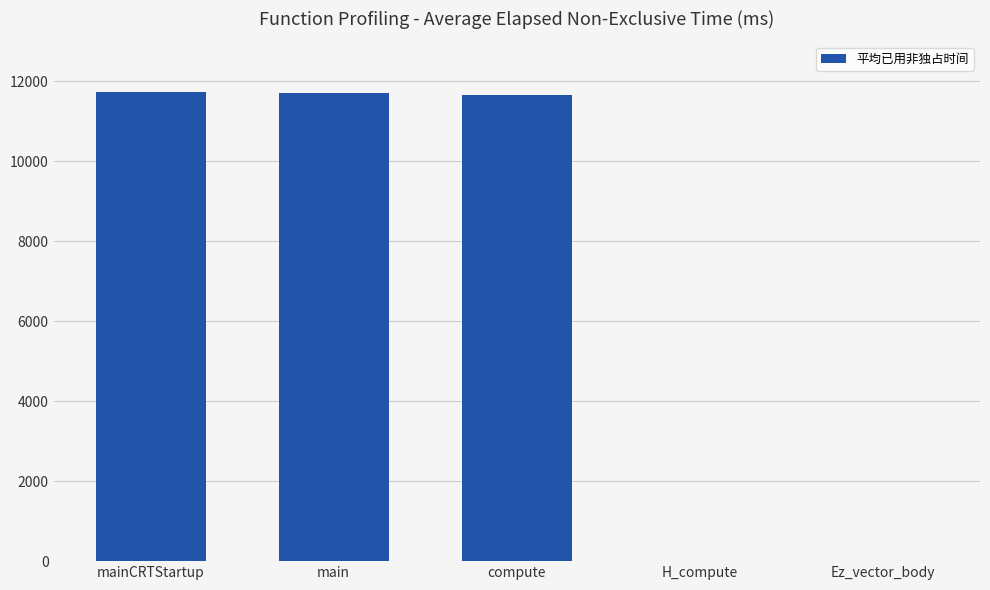

What is the maximum value shown in the chart?

11739.5